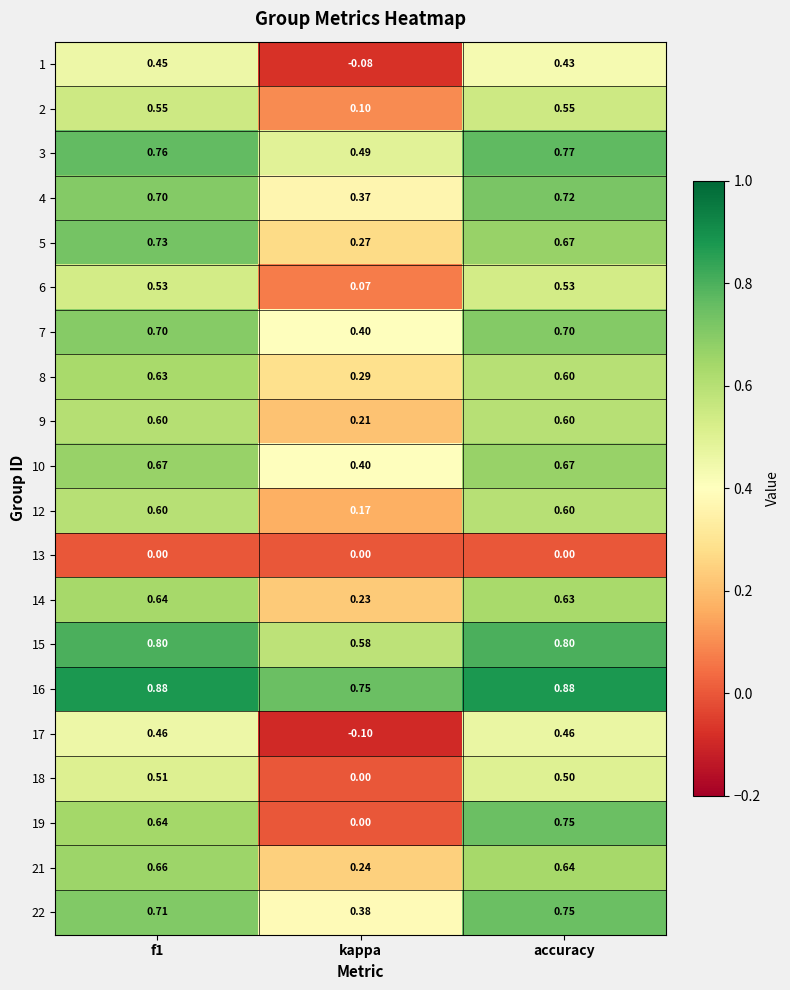

How many data points does each series have?

3